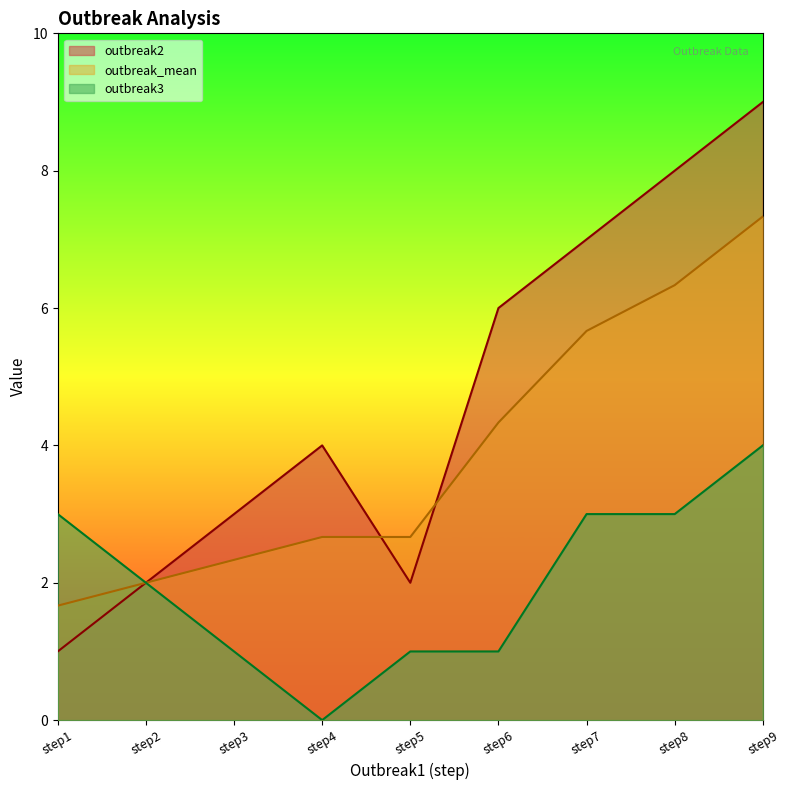

Rank the series at step1 from lowest to highest value.

outbreak2, outbreak_mean, outbreak3